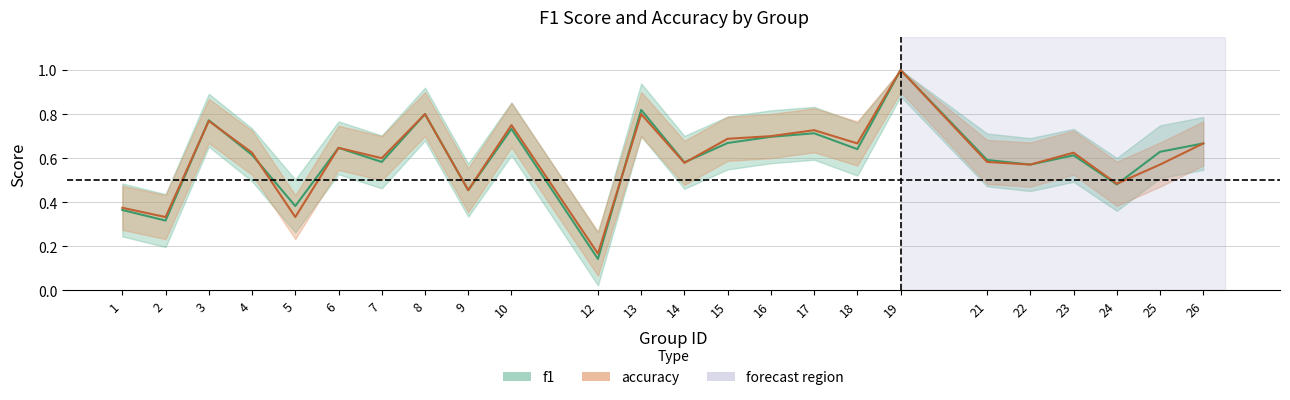

Rank the series at 23 from lowest to highest value.

f1, accuracy